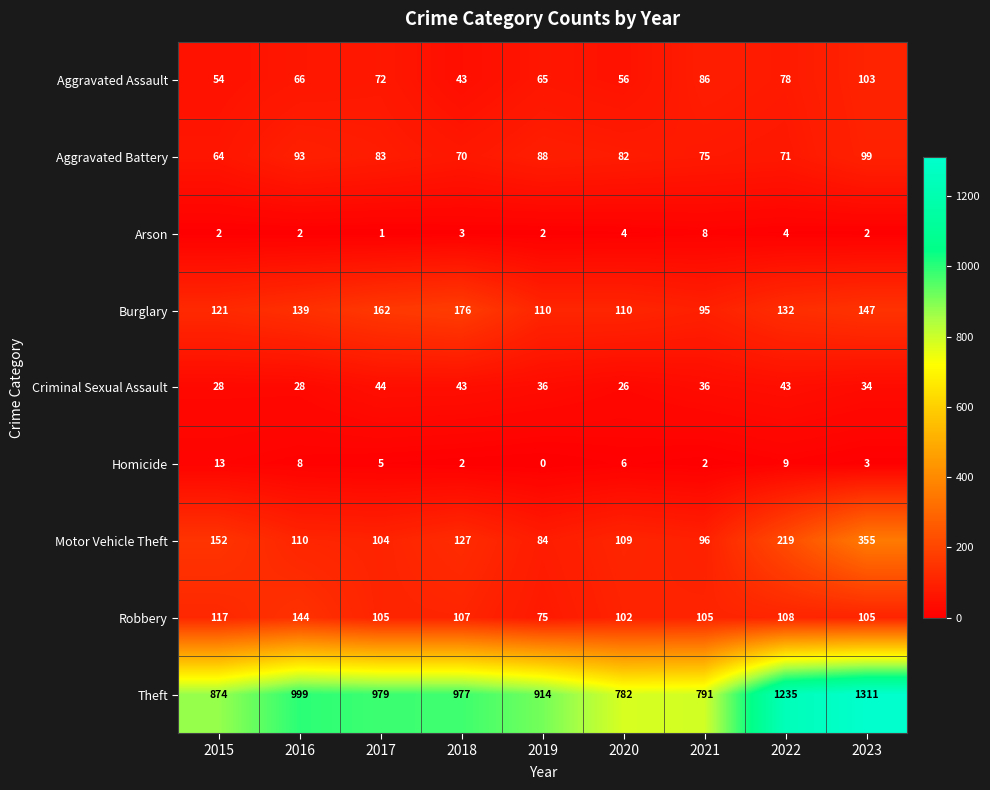

What is the total value across all series at 2023?

2159